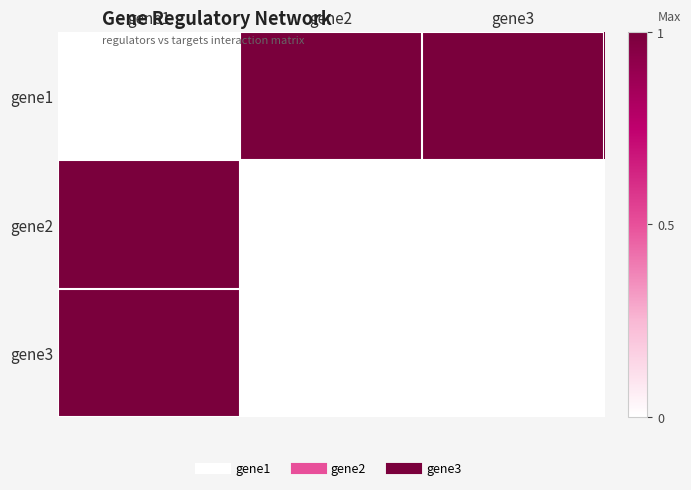

Reading right to left, extract all data points from this chart.

gene1: gene3=1	gene2=1	gene1=0
gene2: gene3=0	gene2=0	gene1=1
gene3: gene3=0	gene2=0	gene1=1